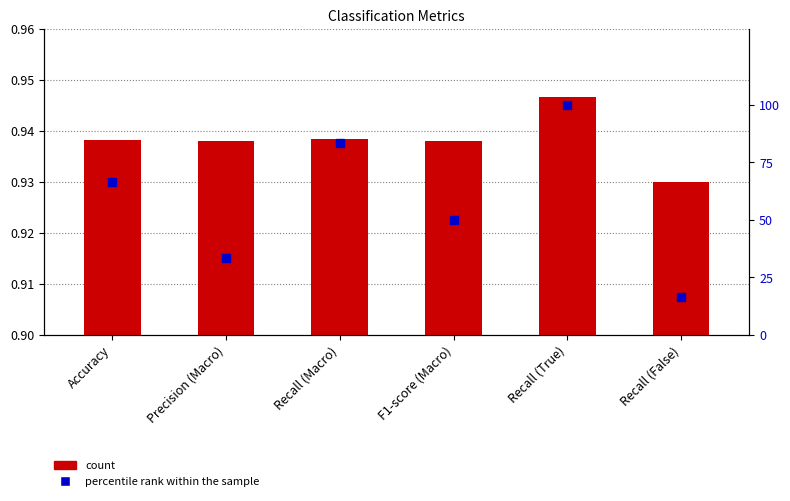

Reading left to right, transcribe all the data shown in this chart.

Value: 0.9	0.9	0.9	0.9	0.9	0.9
percentile rank within the sample: 66.7	33.3	83.3	50.0	100.0	16.7